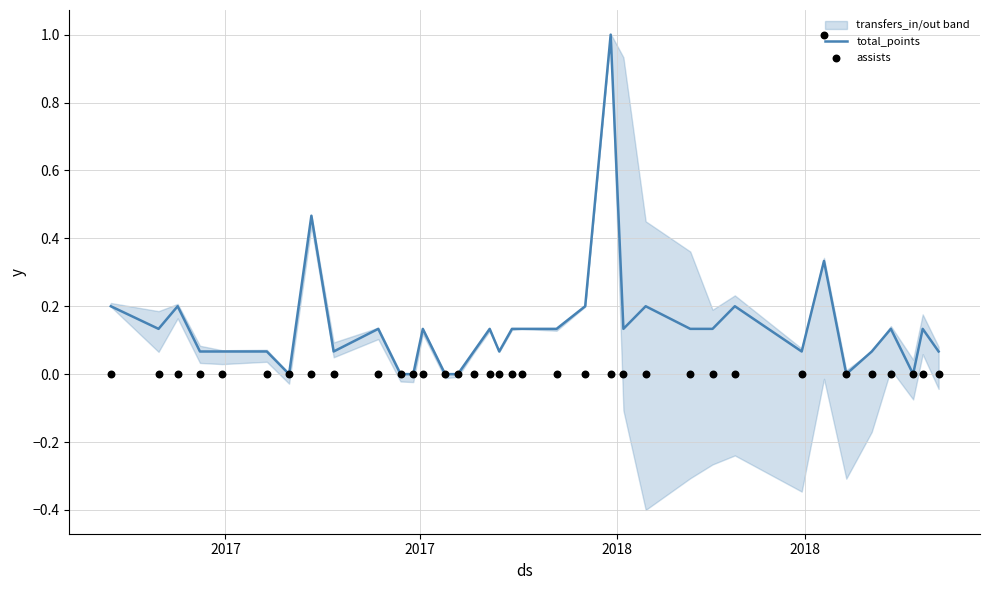

At how many categories does at least one series exceed 0?

29